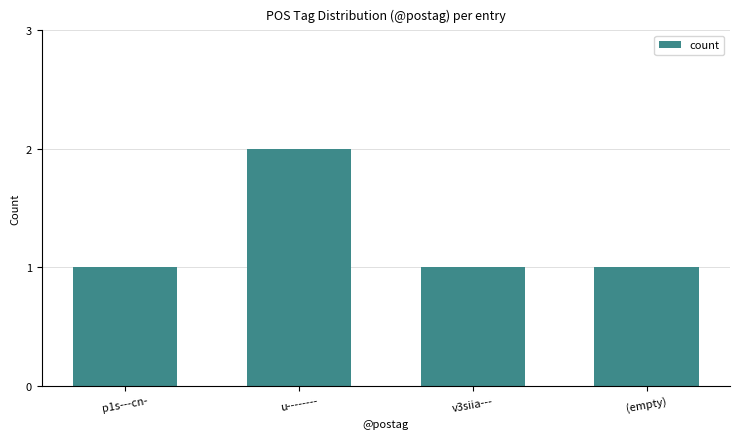

What position from the right is u--------?

3